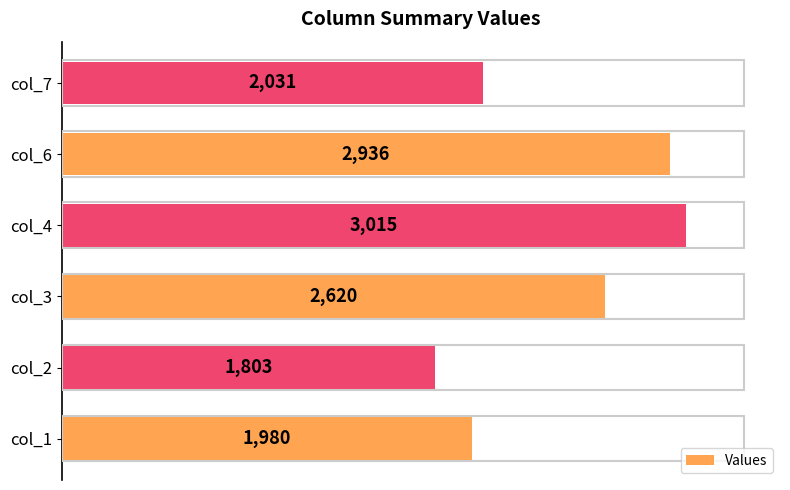

Is it true that the value at col_1 is 1980?

True